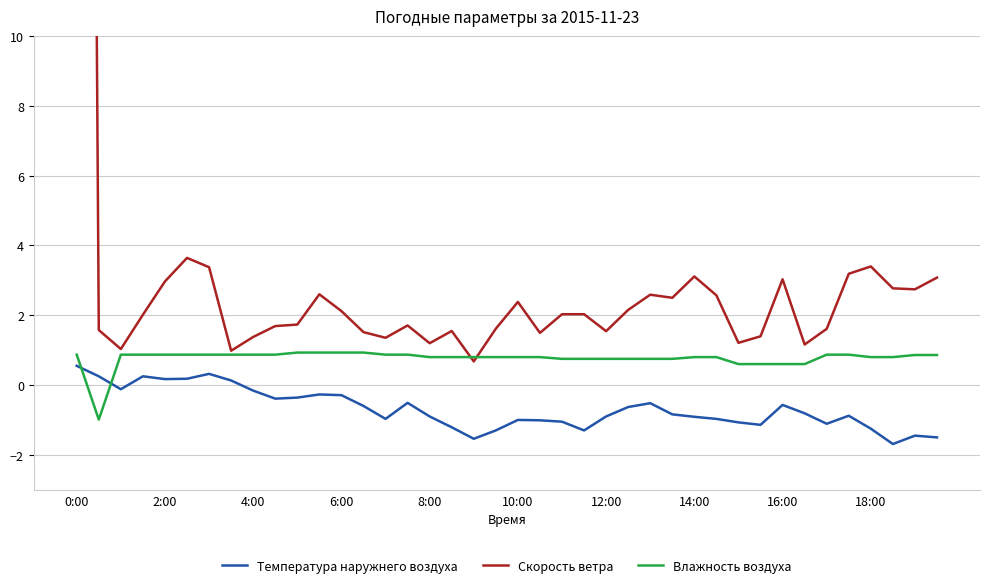

Reading left to right, extract all data points from this chart.

Температура наружнего воздуха: 0.6	0.2	-0.1	0.2	0.2	0.2	0.3	0.1	-0.2	-0.4	-0.4	-0.3	-0.3	-0.6	-1.0	-0.5	-0.9	-1.2	-1.5	-1.3	-1.0	-1.0	-1.1	-1.3	-0.9	-0.6	-0.5	-0.8	-0.9	-1.0	-1.1	-1.1	-0.6	-0.8	-1.1	-0.9	-1.2	-1.7	-1.4	-1.5
Скорость ветра: 95.0	1.6	1.0	2.0	3.0	3.6	3.4	1.0	1.4	1.7	1.7	2.6	2.1	1.5	1.4	1.7	1.2	1.5	0.7	1.6	2.4	1.5	2.0	2.0	1.5	2.2	2.6	2.5	3.1	2.6	1.2	1.4	3.0	1.2	1.6	3.2	3.4	2.8	2.7	3.1
Влажность воздуха: 0.9	-1.0	0.9	0.9	0.9	0.9	0.9	0.9	0.9	0.9	0.9	0.9	0.9	0.9	0.9	0.9	0.8	0.8	0.8	0.8	0.8	0.8	0.8	0.8	0.8	0.8	0.8	0.8	0.8	0.8	0.6	0.6	0.6	0.6	0.9	0.9	0.8	0.8	0.9	0.9